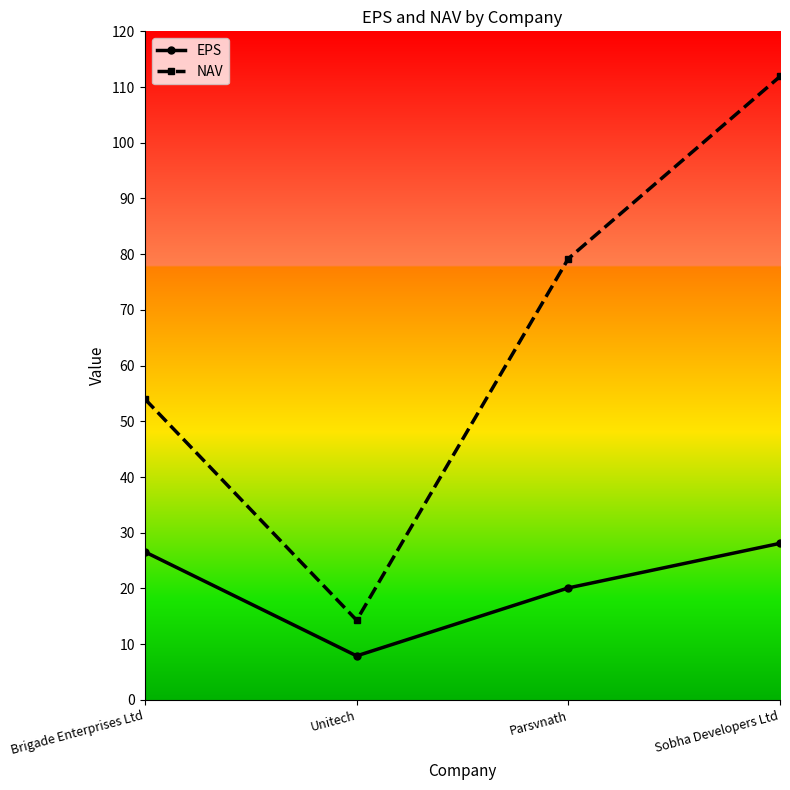

At which category does NAV reach its first local valley?

Unitech